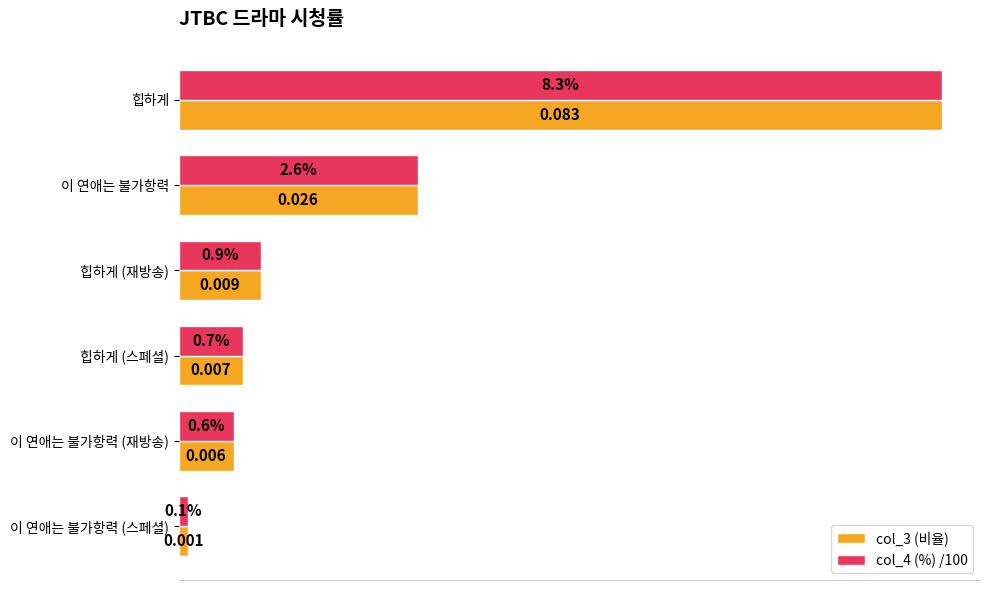

At which label is col_3 (비율) closest to 0?

이 연애는 불가항력 (스페셜)